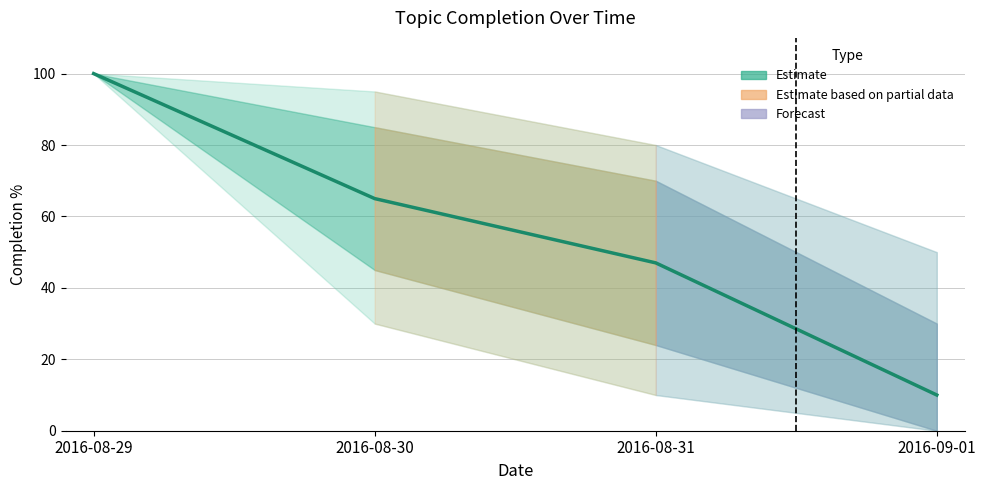

True or false: the data shows 10 at 2016-09-01.

True